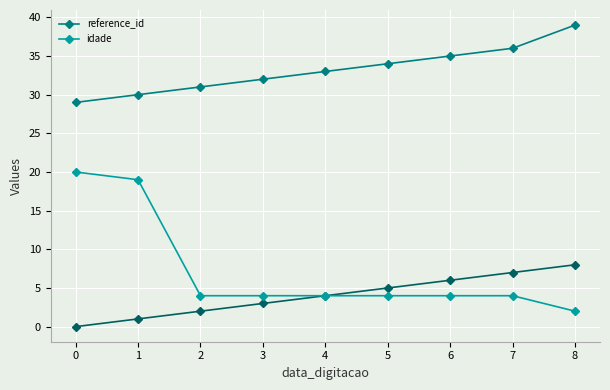

At which label does idade reach its minimum?

8